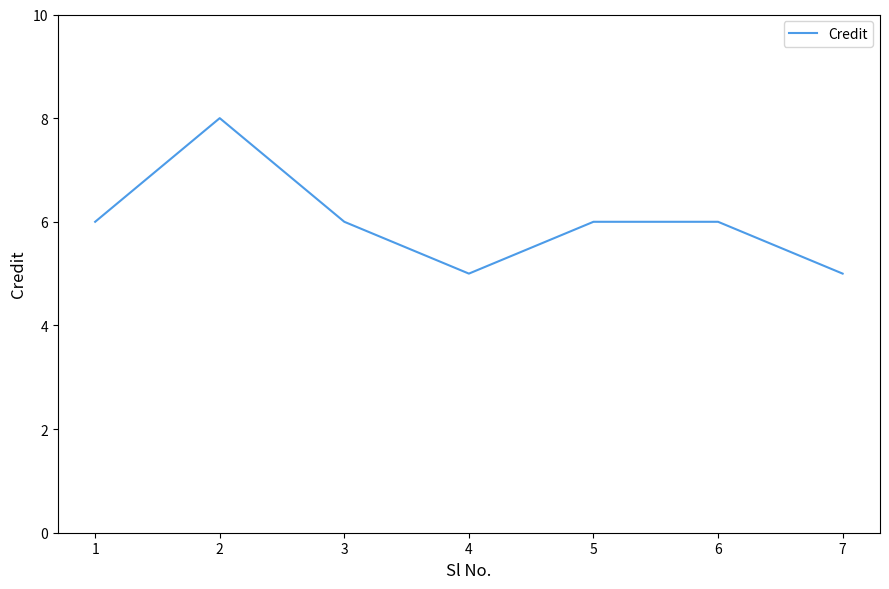

Approximately how many times larger is the value at 1 compared to 3?

1.0